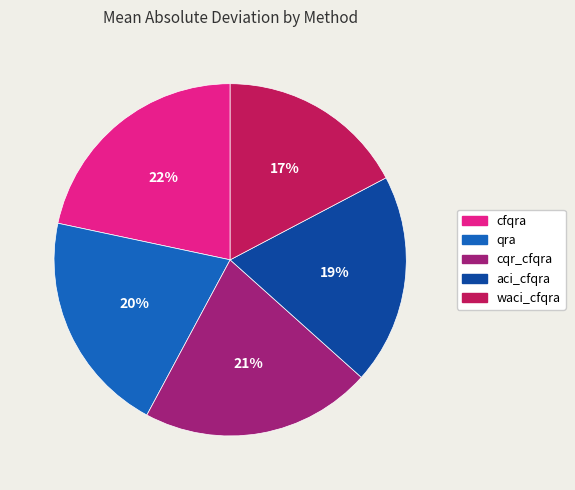

To the nearest percent, what is the average slice percentage?

20%